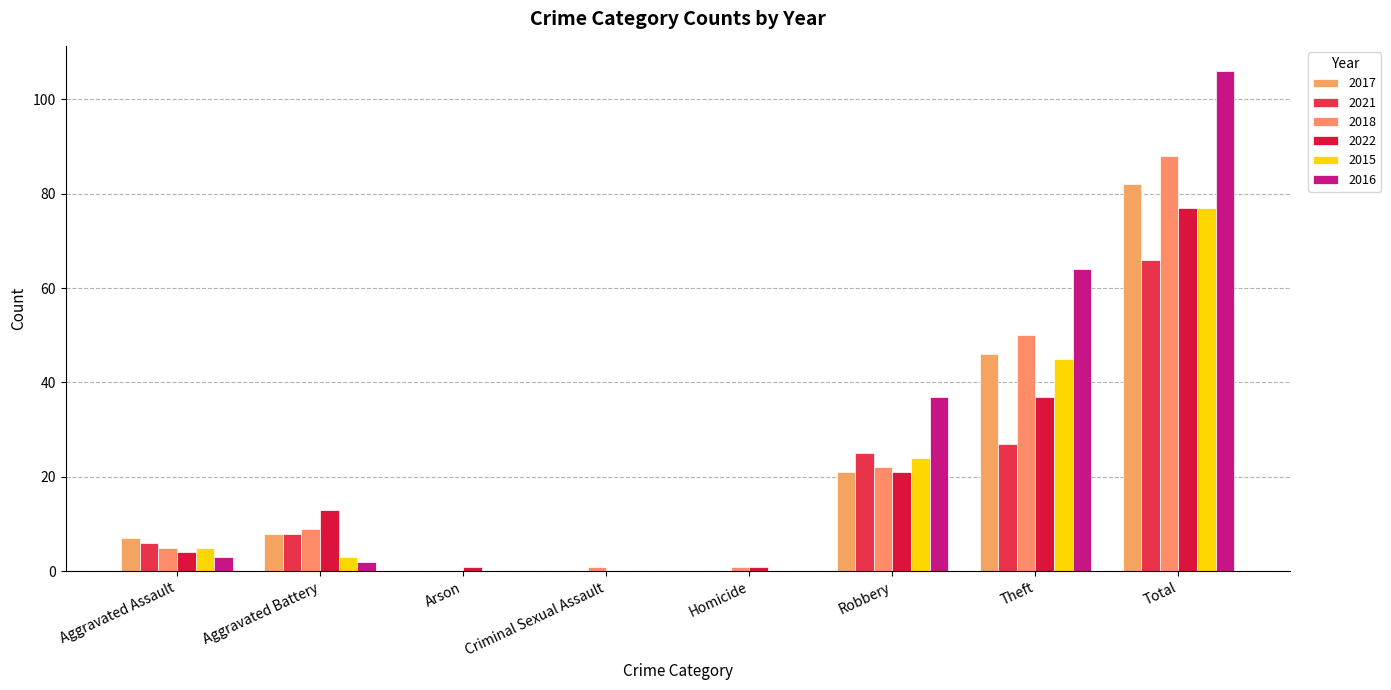

How many categories are shown in the chart?

8